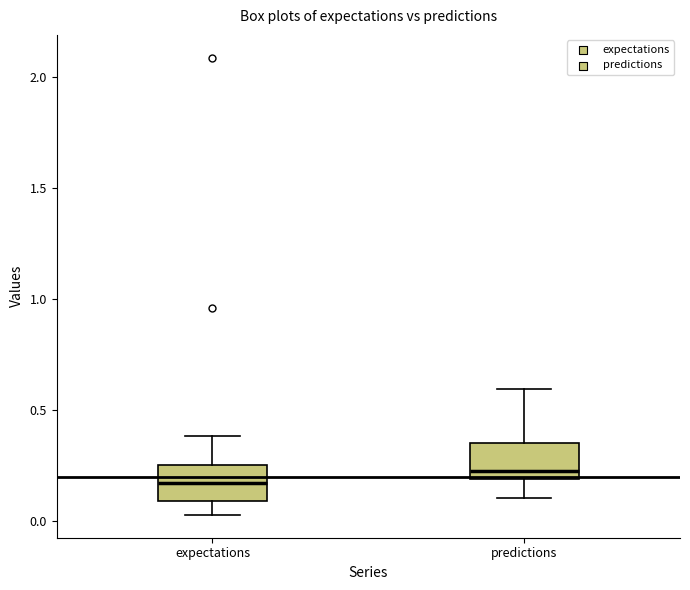

Which box has the highest median line?

predictions